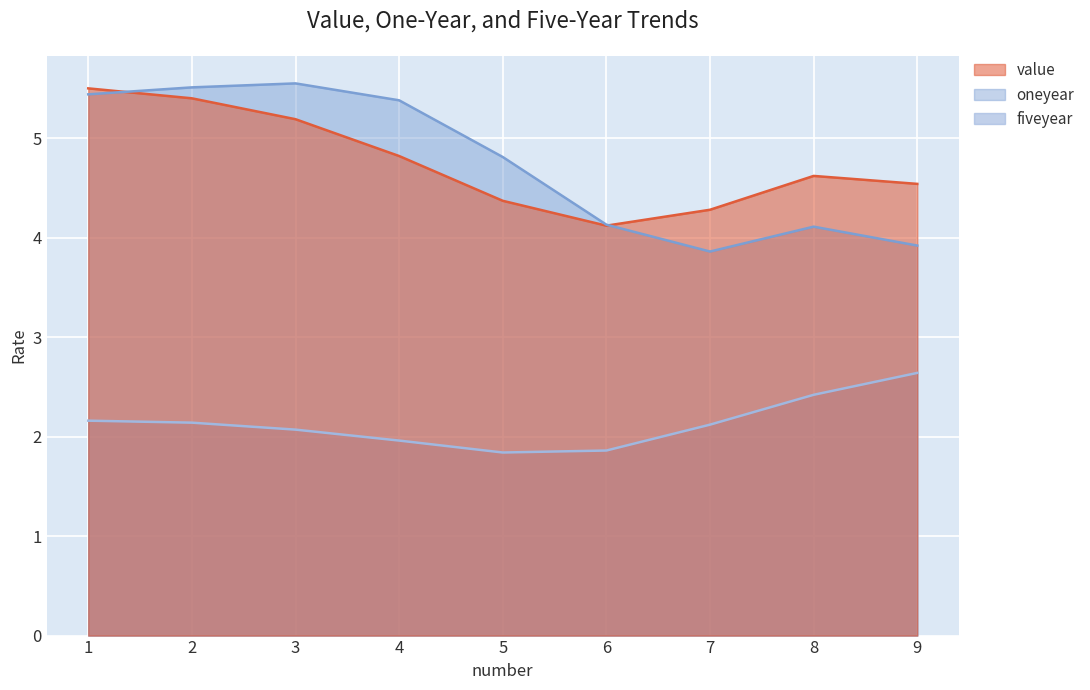

Where is the first local maximum for oneyear?

3